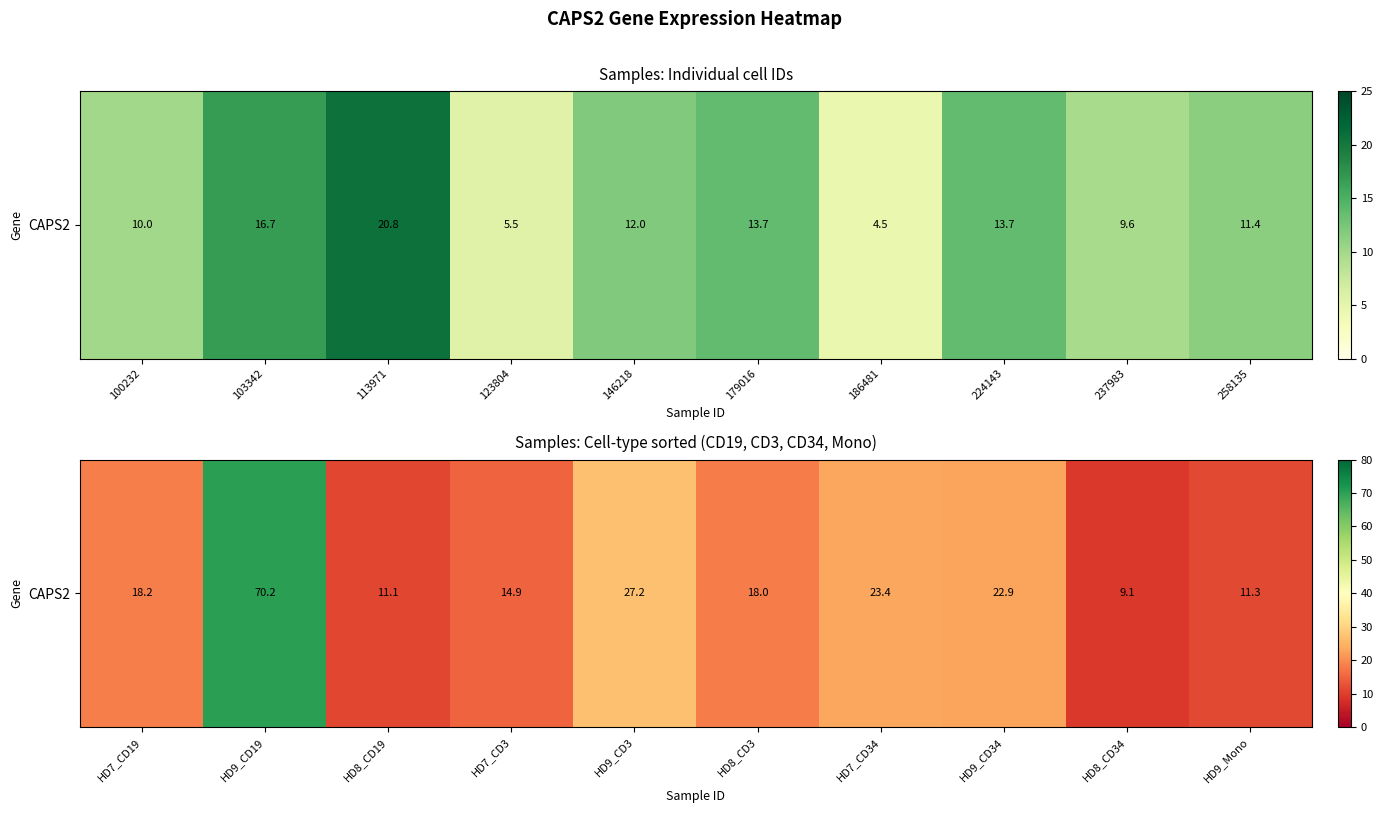

What is the difference between the maximum and minimum values?

61.1